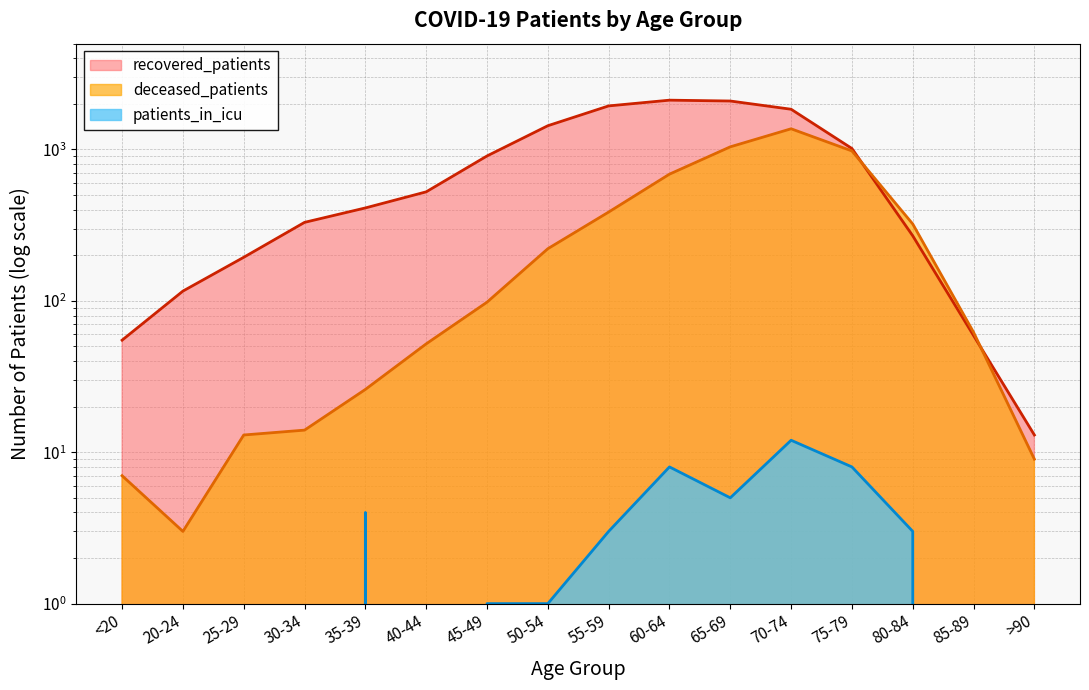

Which series has the widest spread of values?

recovered_patients